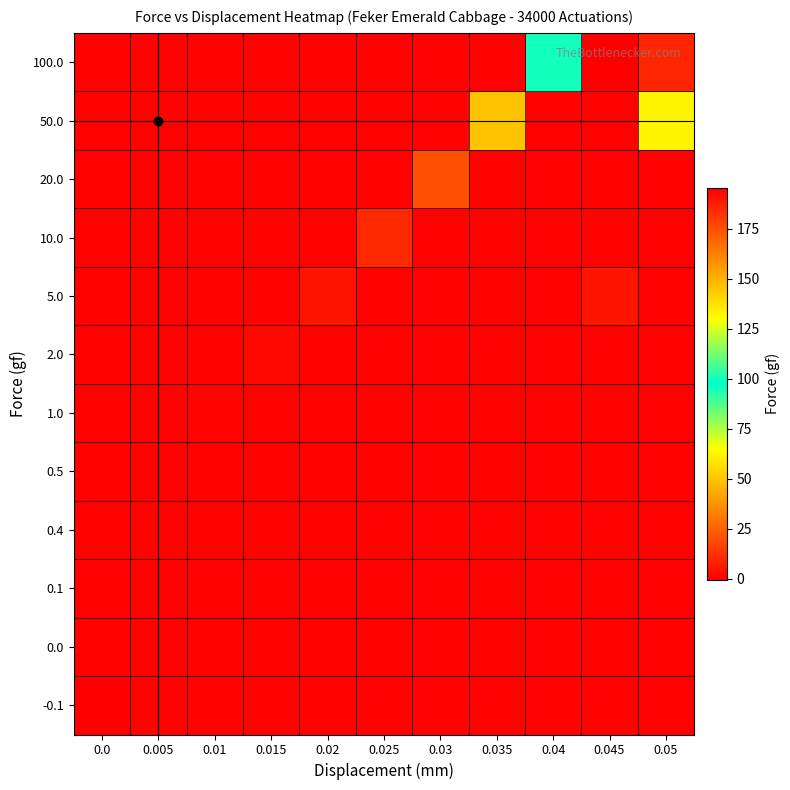

At which category is the sum across all series the highest?

0.05